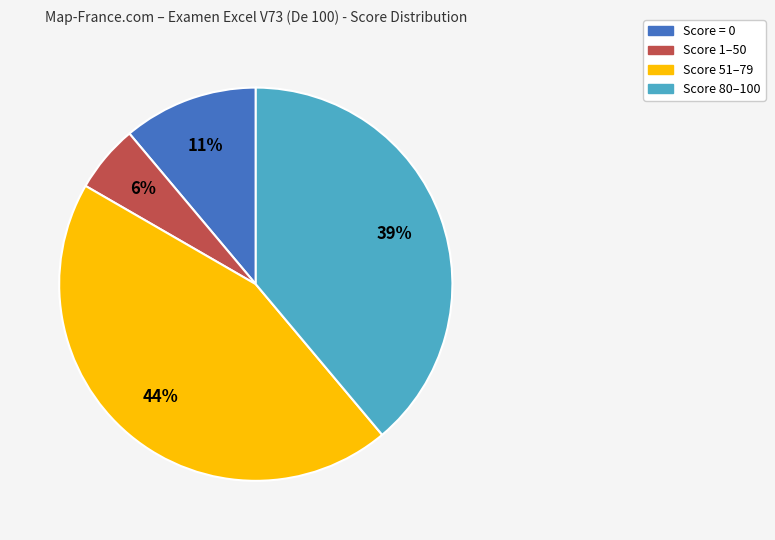

Is there any slice that represents more than half of the pie?

No